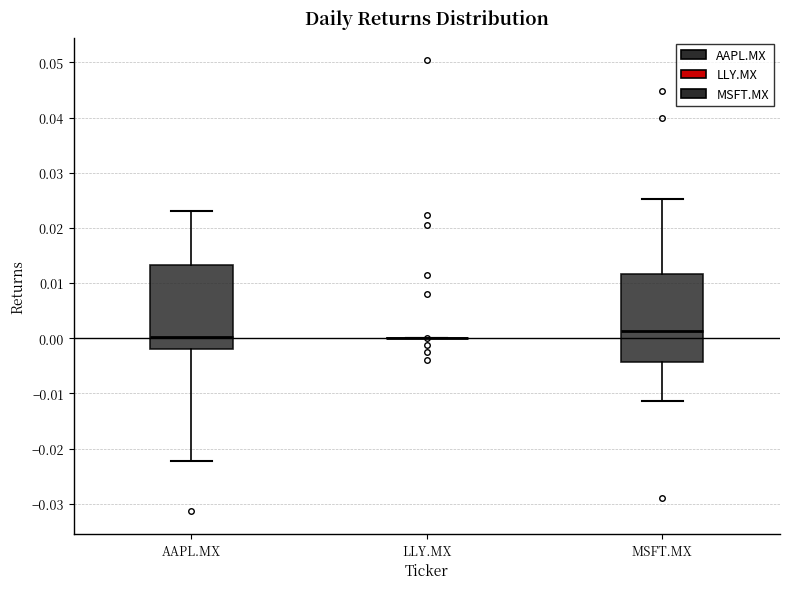

Reading left to right, transcribe this box plot: for each box, give where its median line is, the range the box spans, and where its two whiskers end, as read against the y-axis. The values are not printed on the chart, so give them approximately, as read against the axis.

AAPL.MX: median 0.000, box -0.002 to 0.013, whiskers -0.022 to 0.023
LLY.MX: box collapsed to a line at 0.000, whiskers 0.000 to 0.000
MSFT.MX: median 0.001, box -0.004 to 0.012, whiskers -0.011 to 0.025